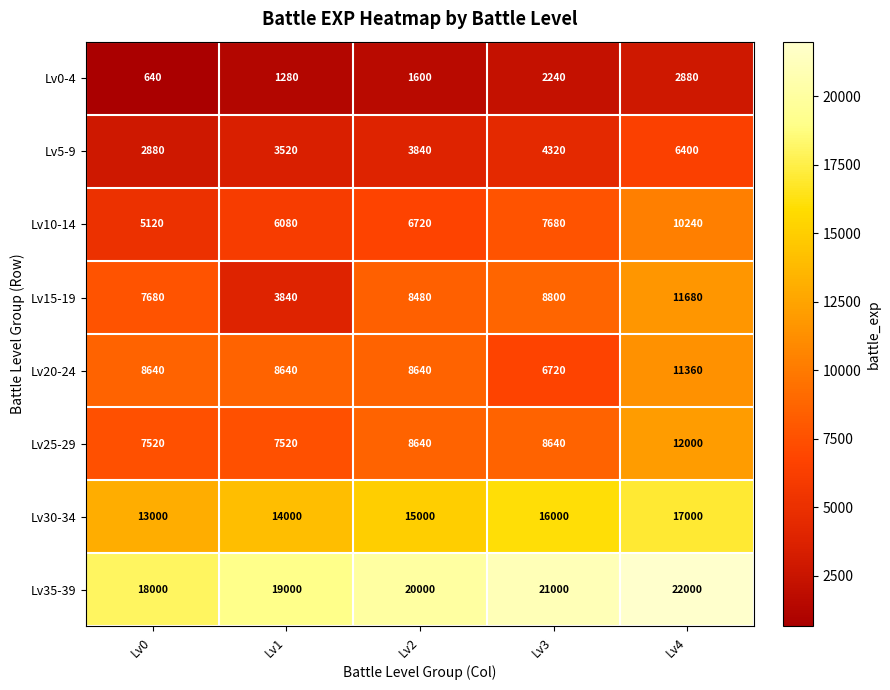

What is the sum of all Lv10-14 values?

35840